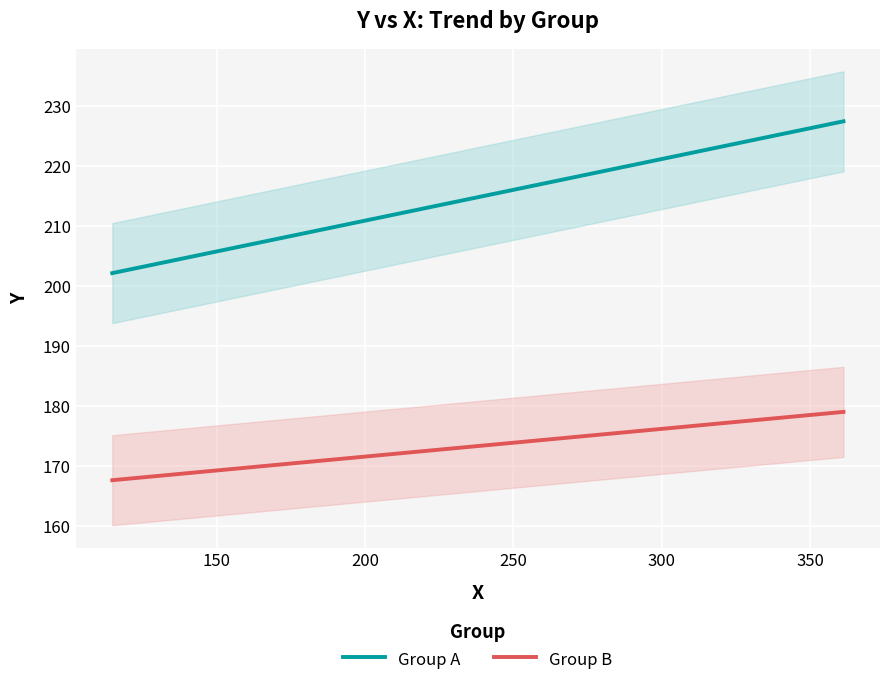

What is the minimum value shown in the chart?

167.7